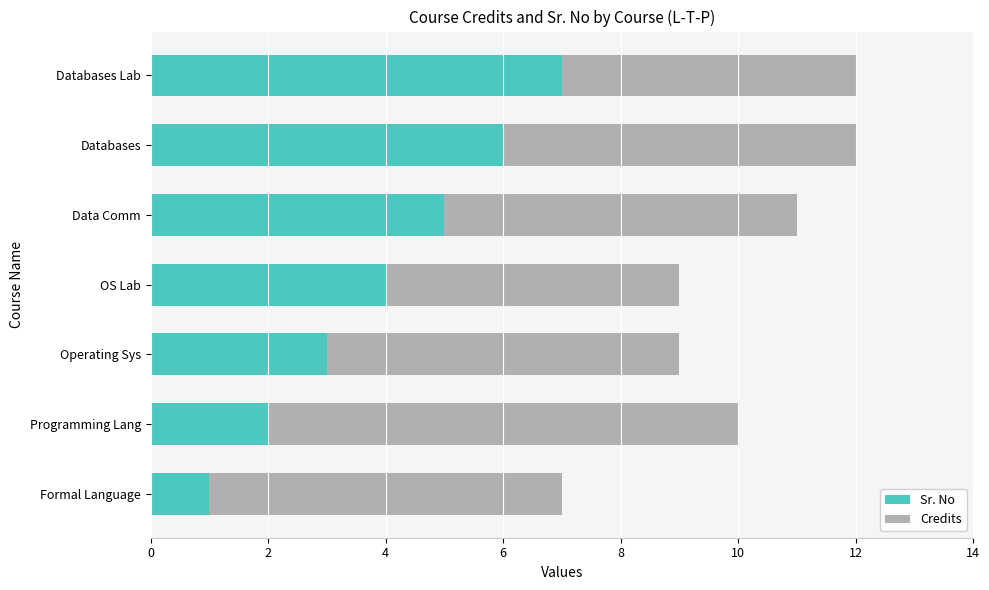

Rank the categories by Sr. No value from lowest to highest.

Formal Language, Programming Lang, Operating Sys, OS Lab, Data Comm, Databases, Databases Lab